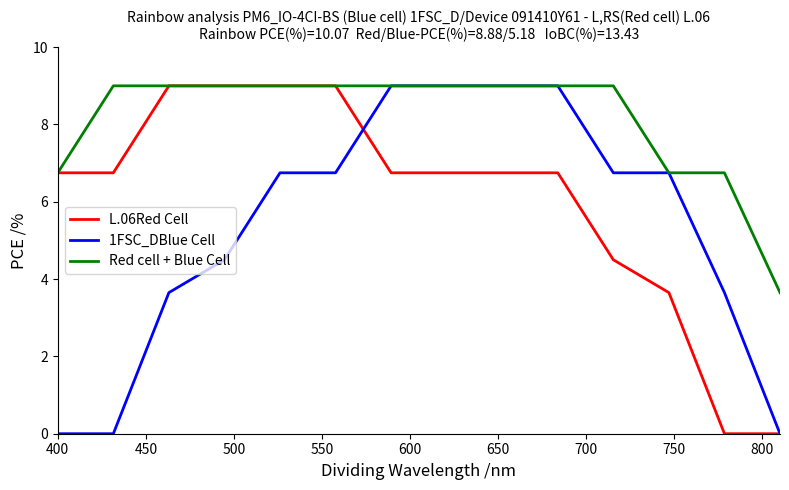

What is the greatest value displayed?

9.0